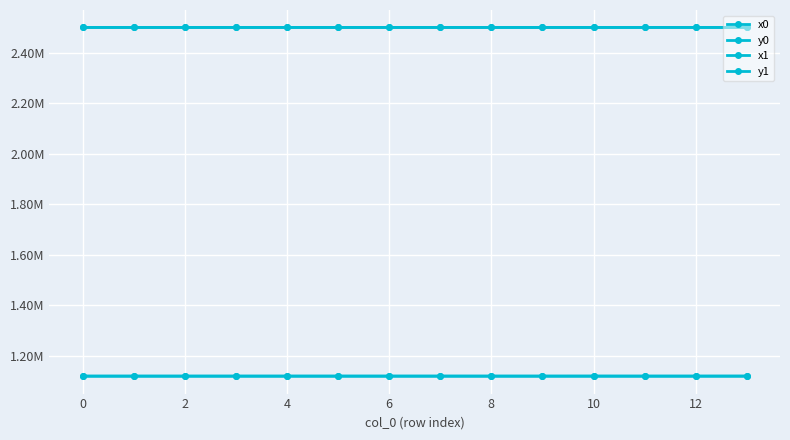

What is the lowest value of the x0 series?

2500399.7